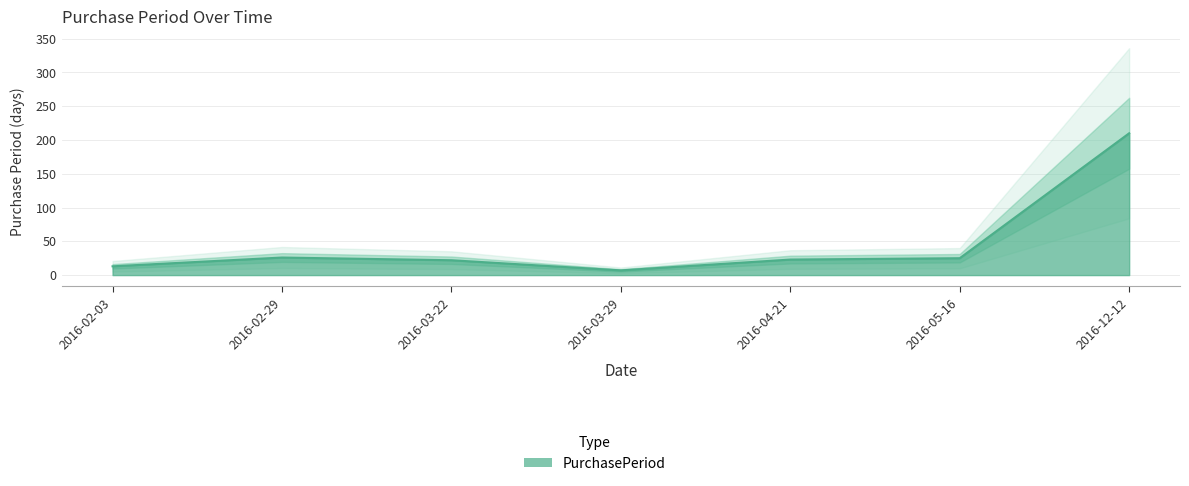

Reading left to right, what are all the values shown in this chart?

2016-02-03=13	2016-02-29=26	2016-03-22=22	2016-03-29=7	2016-04-21=23	2016-05-16=25	2016-12-12=210